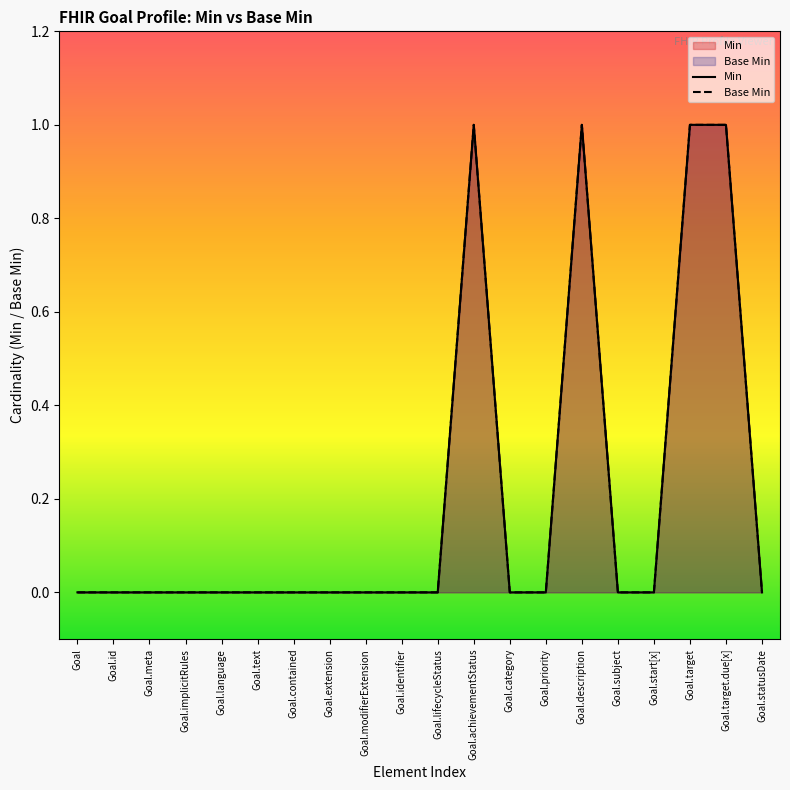

At which category is the sum across all series the highest?

Goal.achievementStatus